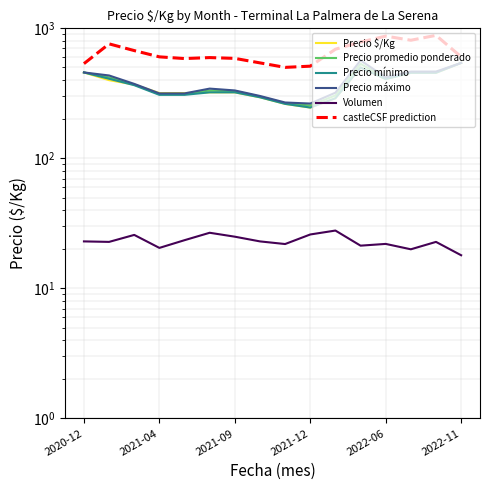

How many data points in Precio promedio ponderado are above 369?

8